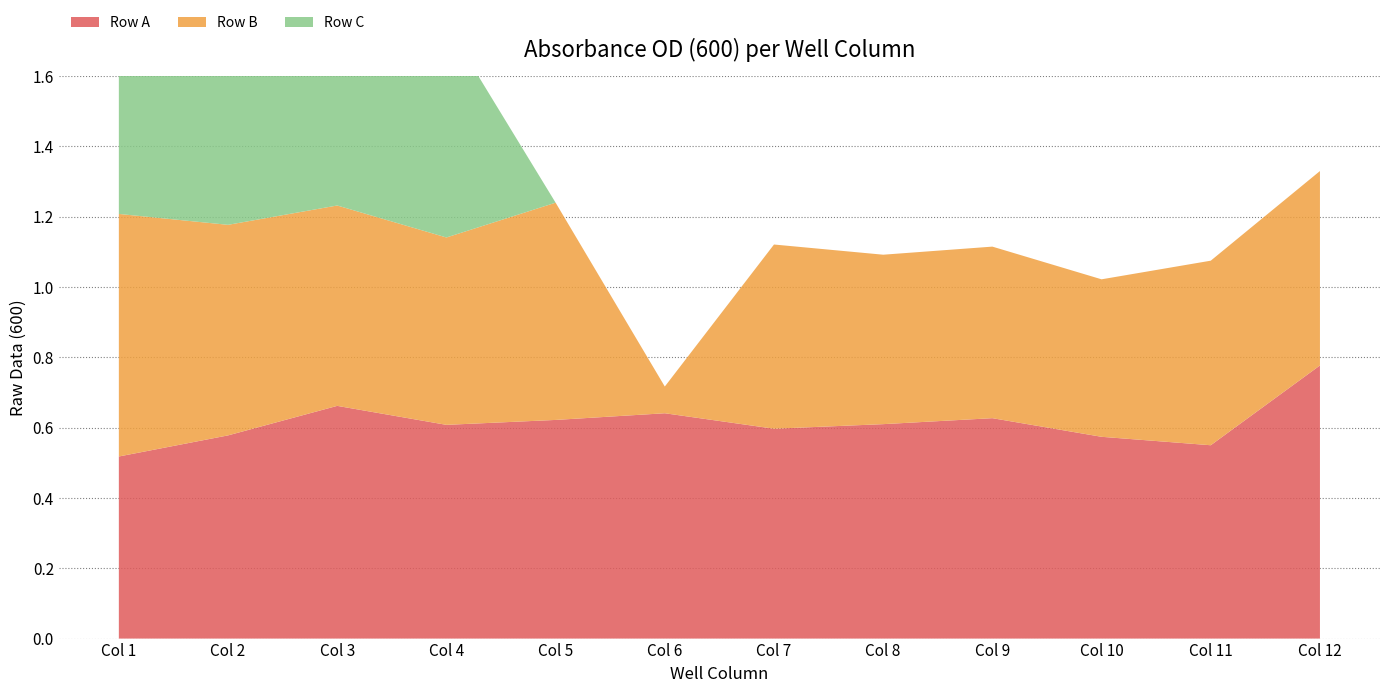

Reading left to right, extract all data points from this chart.

Row A: 0.5	0.6	0.7	0.6	0.6	0.6	0.6	0.6	0.6	0.6	0.6	0.8
Row B: 0.7	0.6	0.6	0.5	0.6	0.1	0.5	0.5	0.5	0.4	0.5	0.6
Row C: 0.6	0.5	0.5	0.6	0.0	0.0	0.0	0.0	0.0	0.0	0.0	0.0